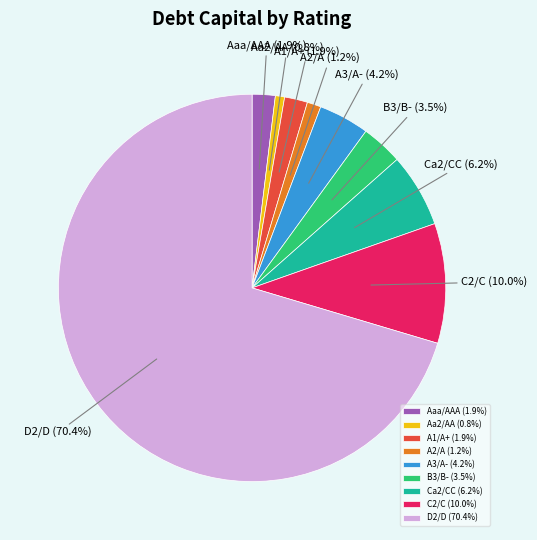

The C2/C slice represents 22% of the pie. True or false?

False